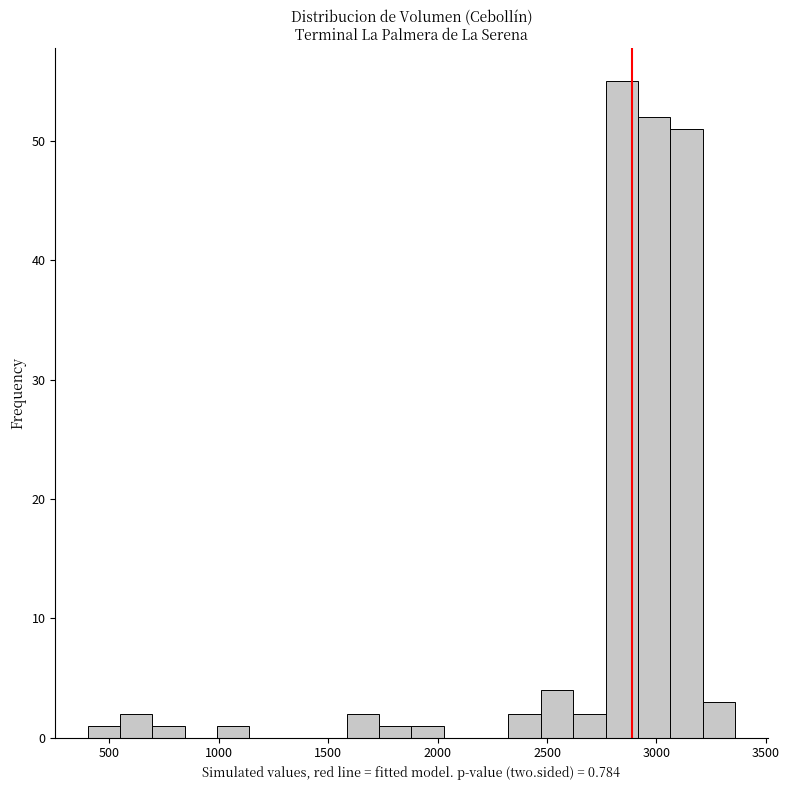

Read against the x-axis, roughly where is the centre of the tallest bar?

2850